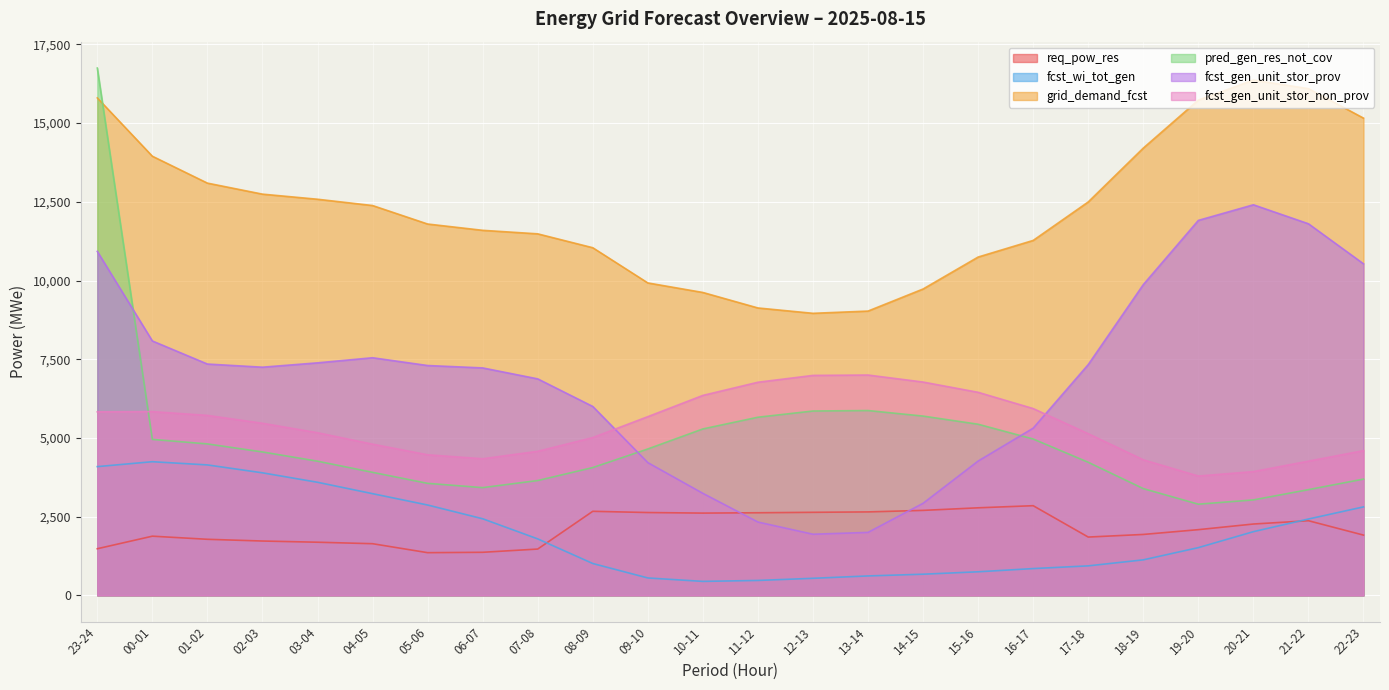

What is the approximate value of grid_demand_fcst at 02-03, to the nearest 50?

12750